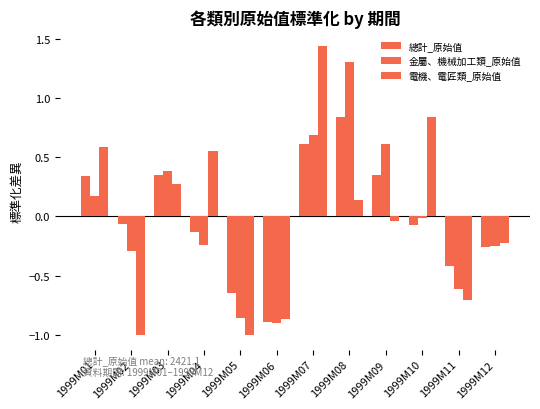

Reading right to left, what are all the values shown in this chart?

總計_原始值: -0.3	-0.4	-0.1	0.3	0.8	0.6	-0.9	-0.6	-0.1	0.4	-0.1	0.3
金屬、機械加工類_原始值: -0.2	-0.6	-0.0	0.6	1.3	0.7	-0.9	-0.9	-0.2	0.4	-0.3	0.2
電機、電匠類_原始值: -0.2	-0.7	0.8	-0.0	0.1	1.4	-0.9	-1.0	0.6	0.3	-1.0	0.6